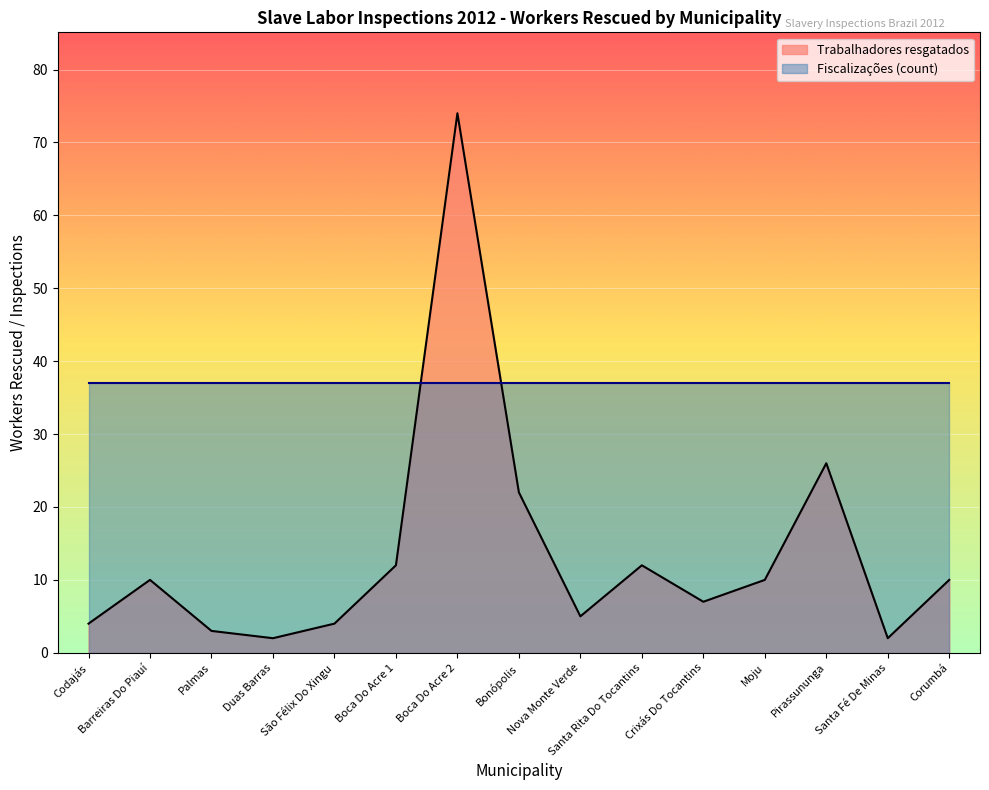

Read the value at Corumbá.

10